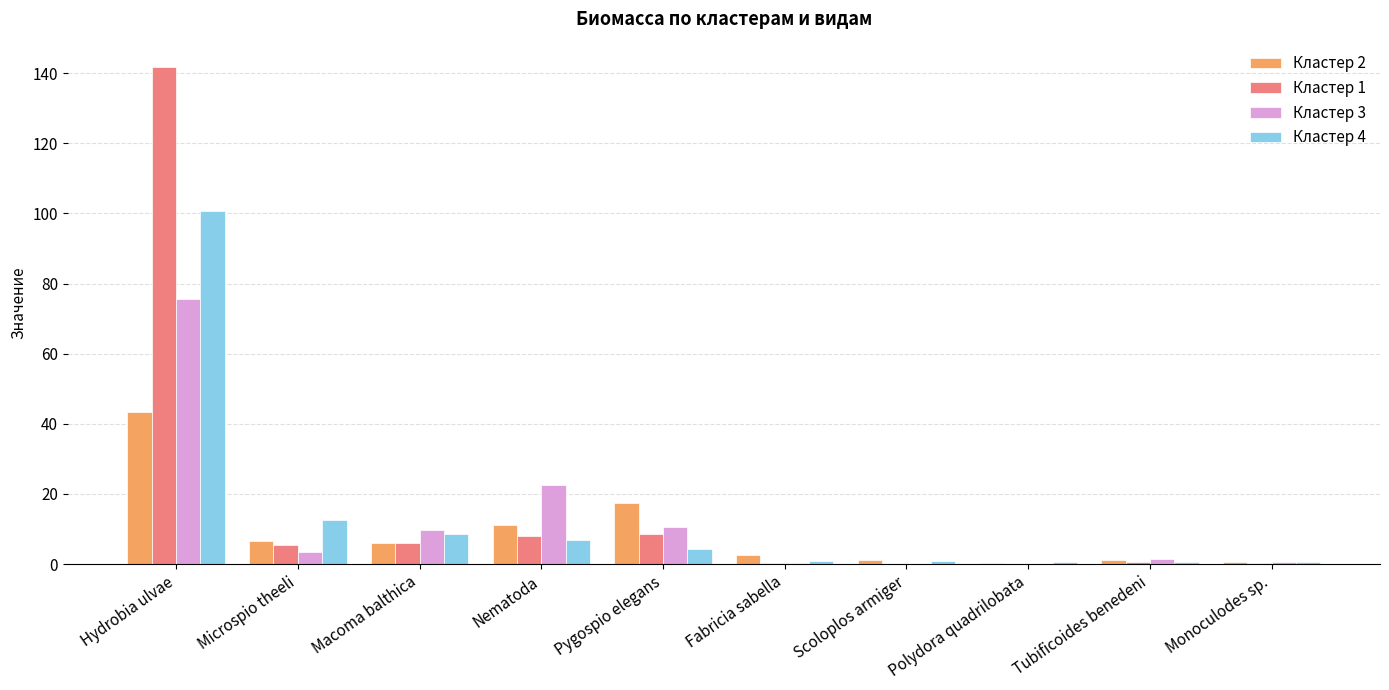

What is the sum of all Кластер 2 values?

89.9